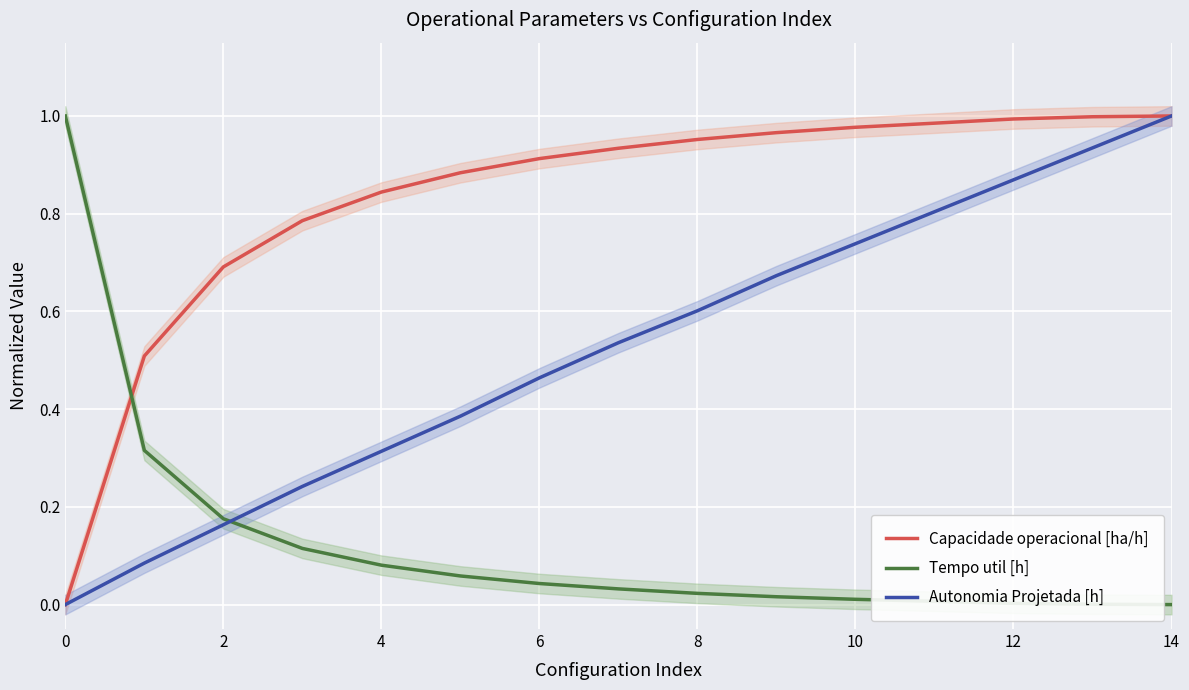

The value of Autonomia Projetada [h] at 4 is 0.2. True or false?

False